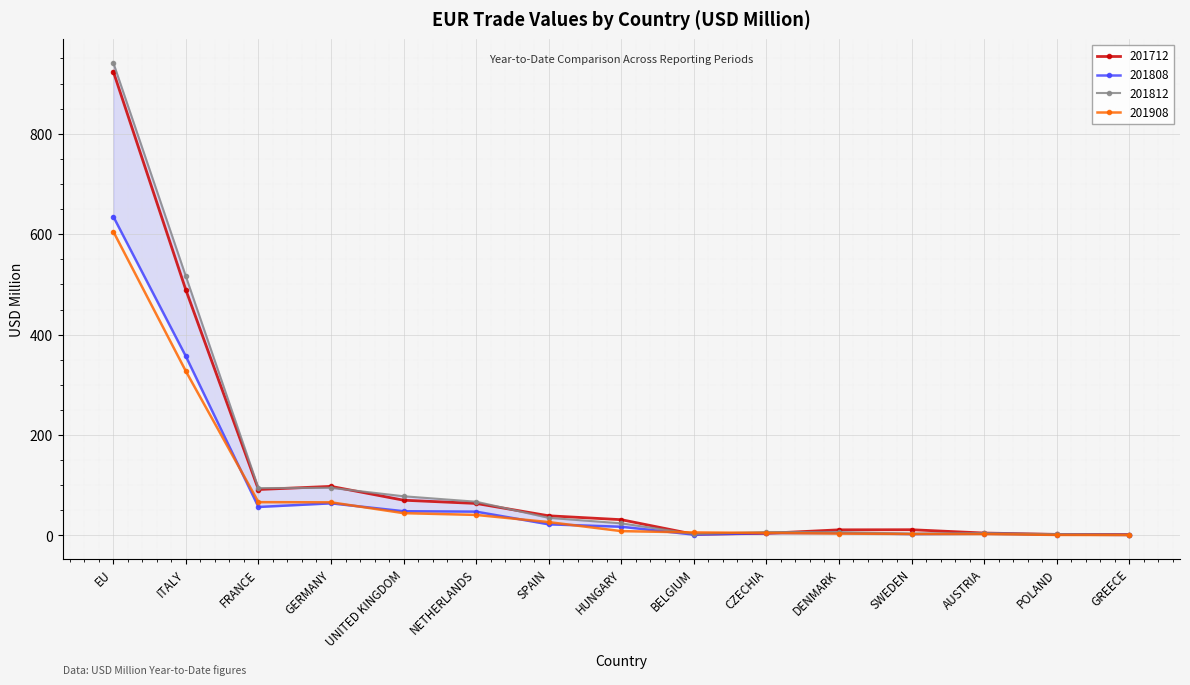

Is this an area chart (filled region under the line)?

No